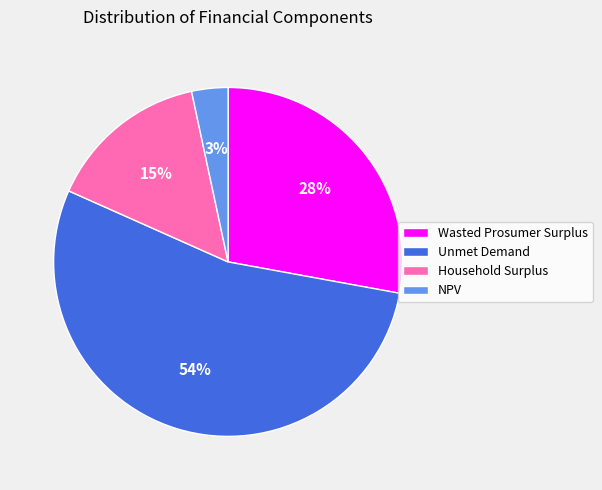

Count the number of slices in the pie.

4